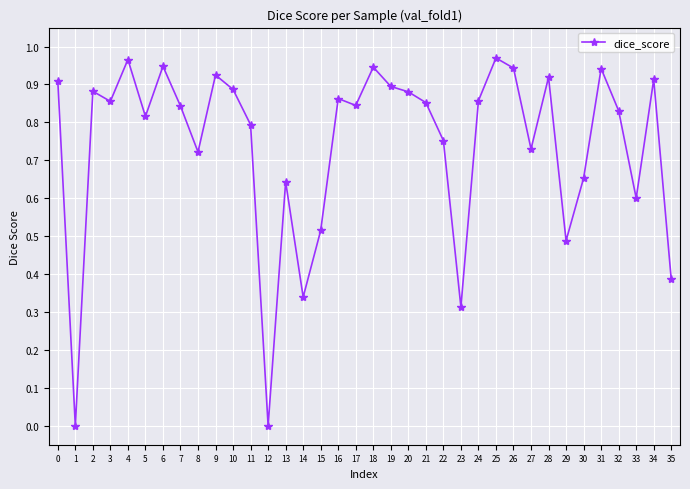

At which category does the data reach its first local peak?

2